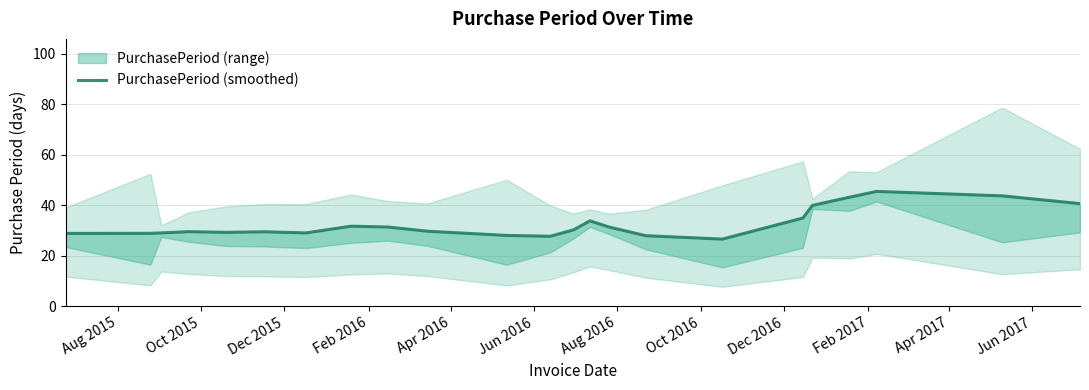

True or false: the data shows 48.7 at Dec 2015.

False